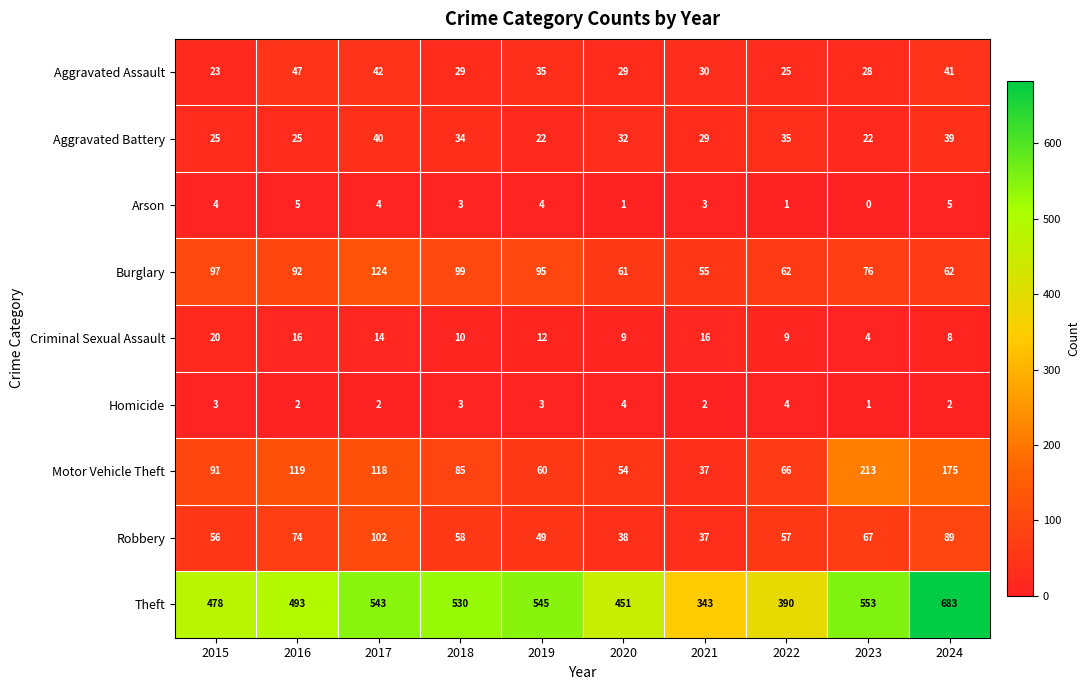

At which category does the chart reach its minimum across all series?

2023